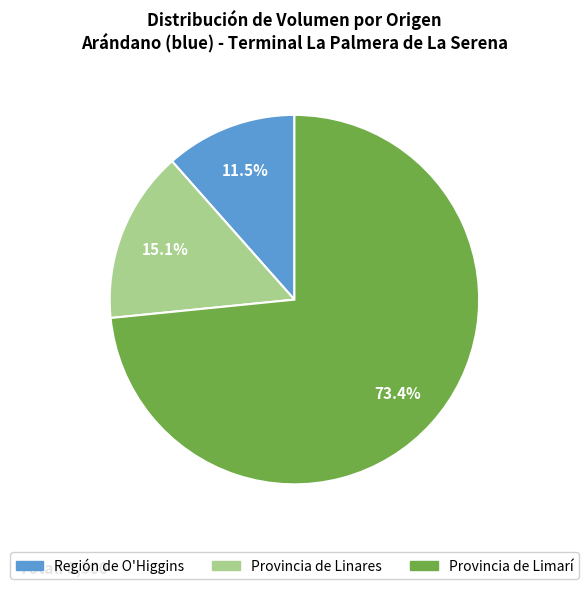

Does any single category account for the majority?

Yes